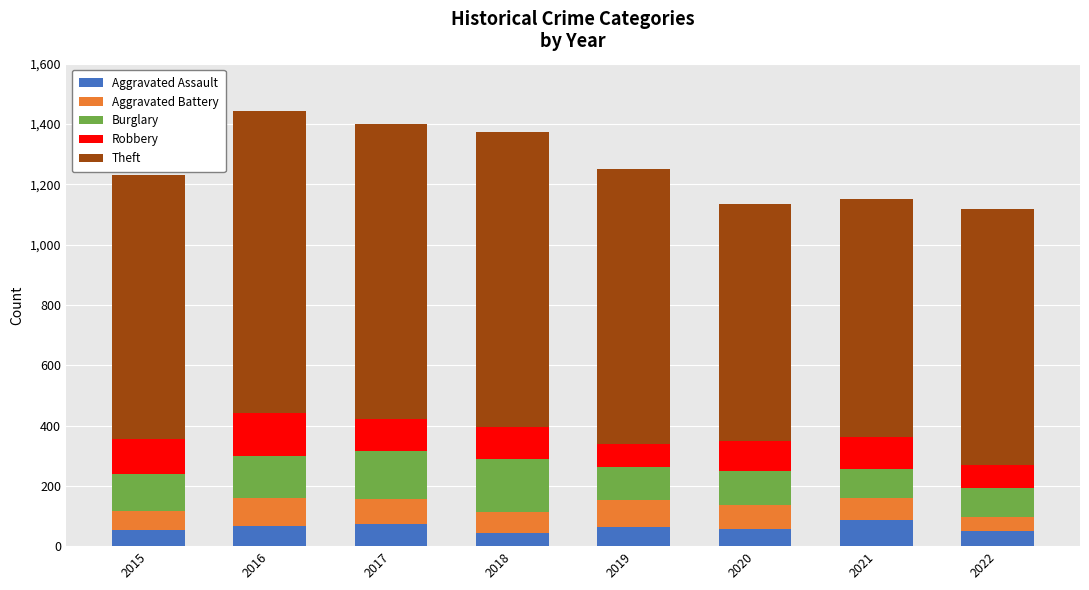

What is the maximum value for Aggravated Assault?

86